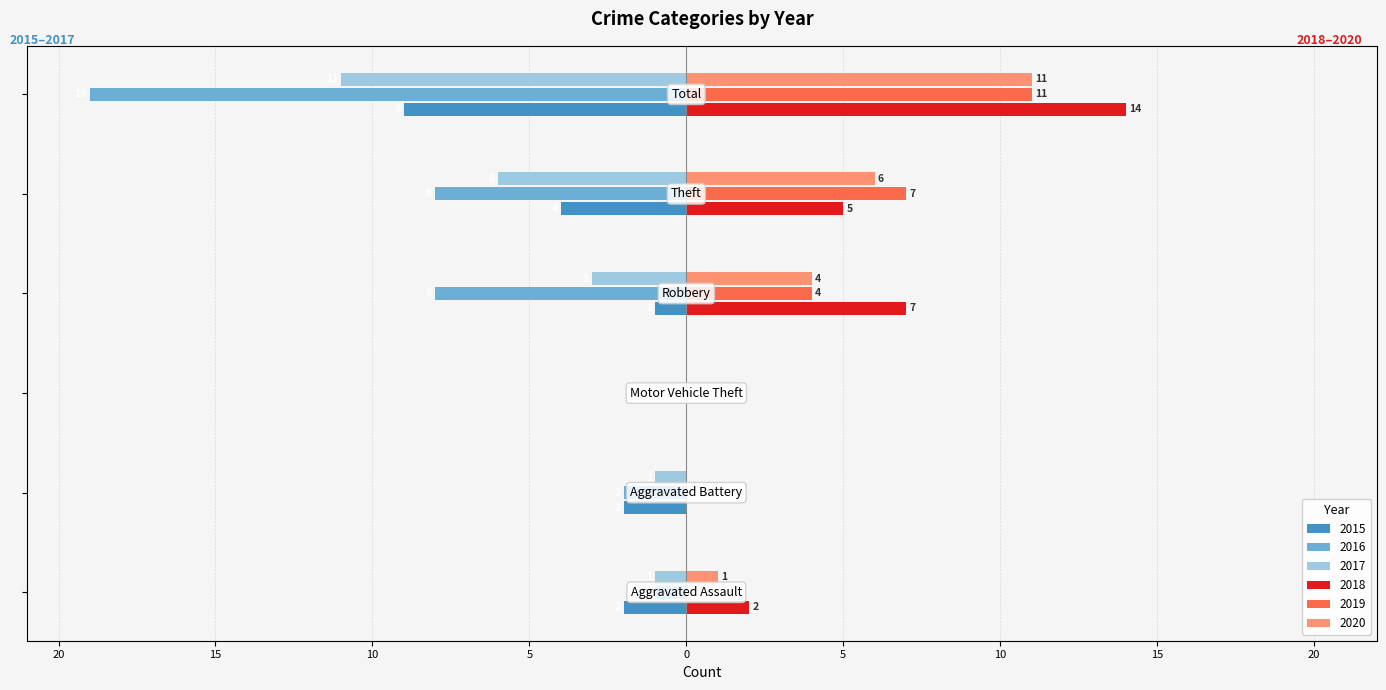

What are all the series names shown in the legend?

2015, 2016, 2017, 2018, 2019, 2020